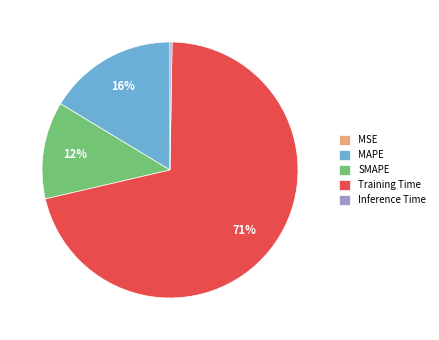

To the nearest percent, what is the average slice percentage?

20%